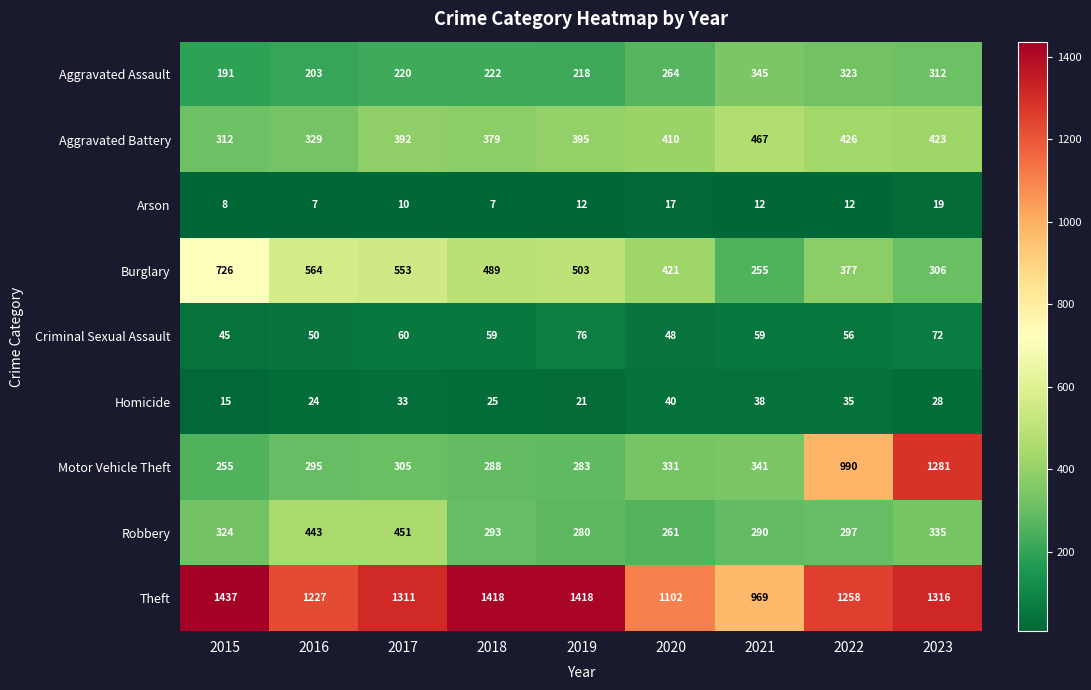

At 2017, list the series in order from smallest to largest.

Arson, Homicide, Criminal Sexual Assault, Aggravated Assault, Motor Vehicle Theft, Aggravated Battery, Robbery, Burglary, Theft